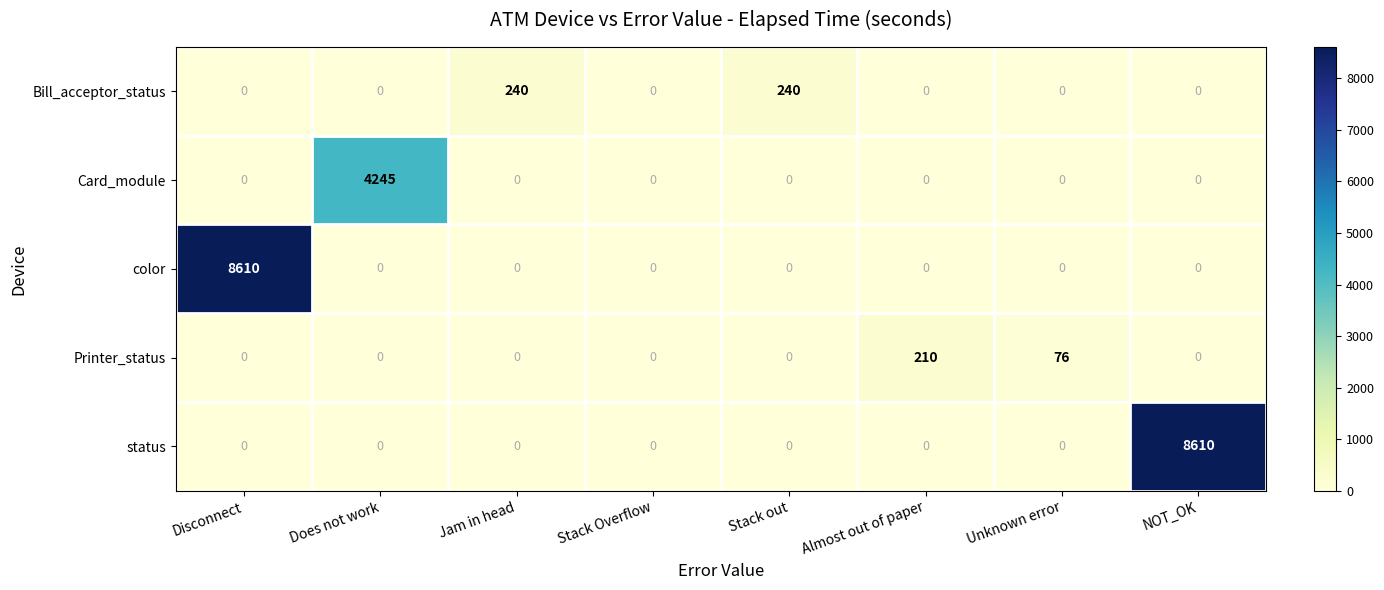

The color series shows 4268 at Unknown error. True or false?

False